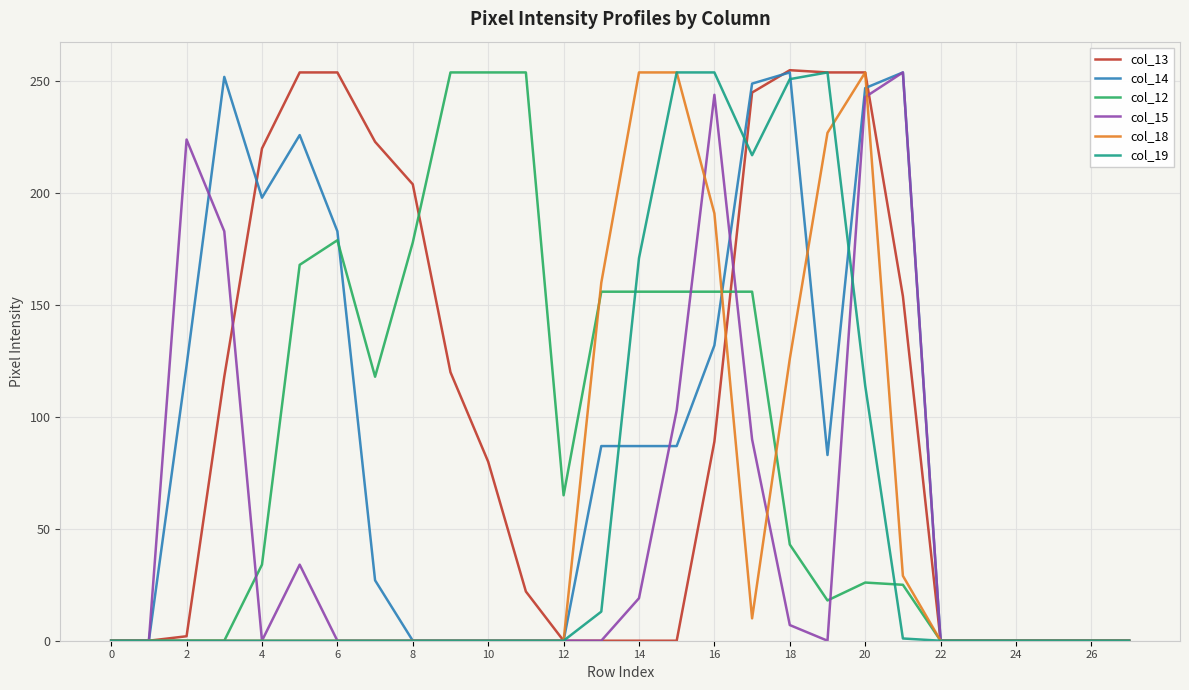

What is the greatest value displayed?

255